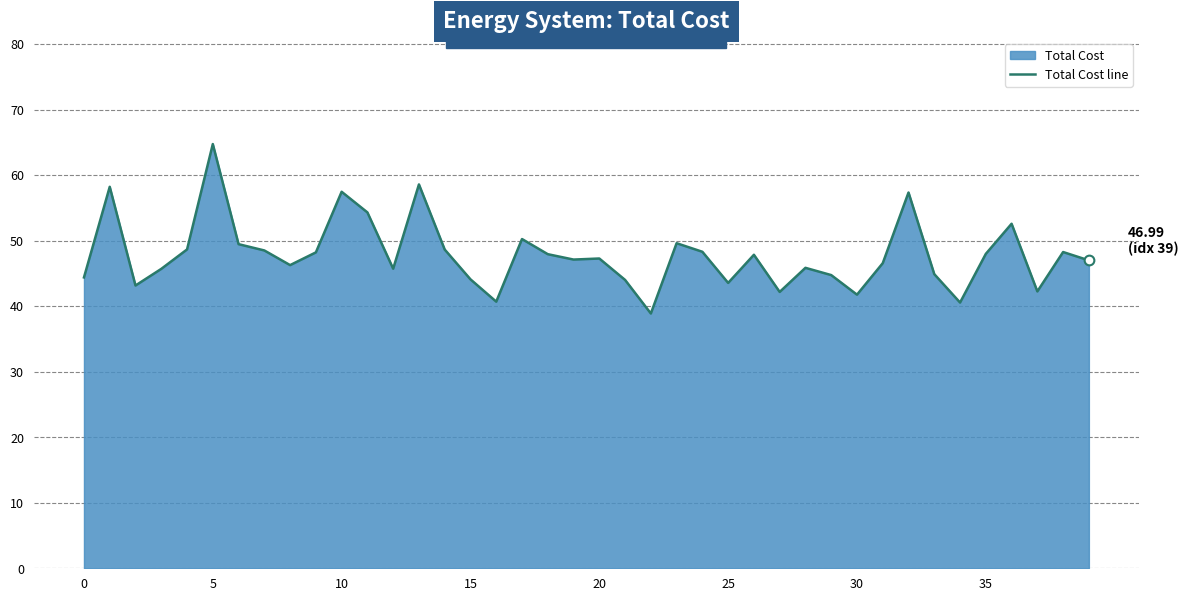

What is the difference between the values at 25 and 19?

3.6